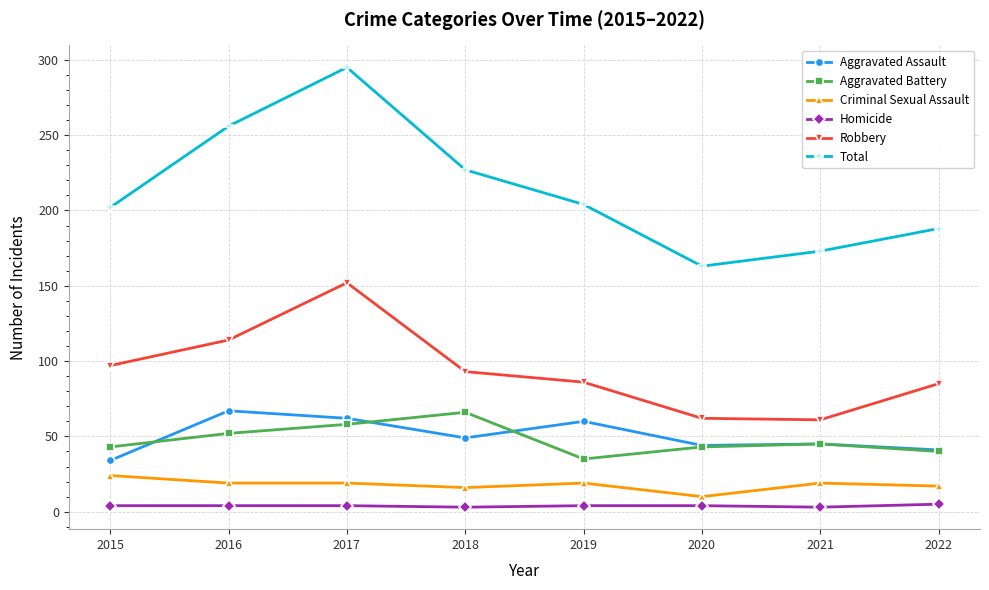

What are all the series names shown in the legend?

Aggravated Assault, Aggravated Battery, Criminal Sexual Assault, Homicide, Robbery, Total